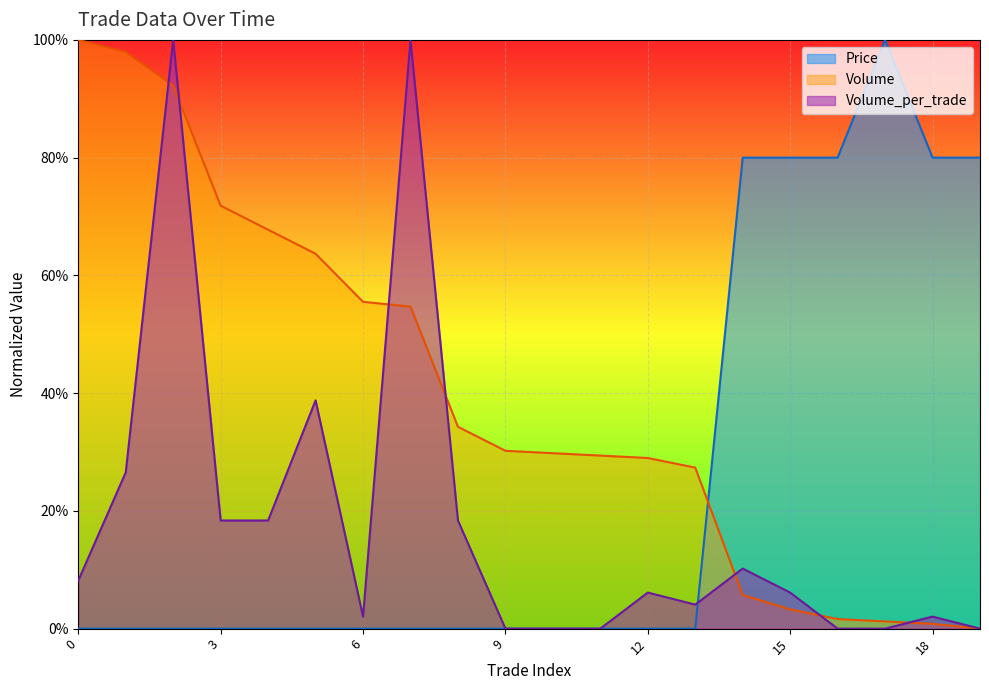

How many data points in Volume_per_trade are above 0?

14